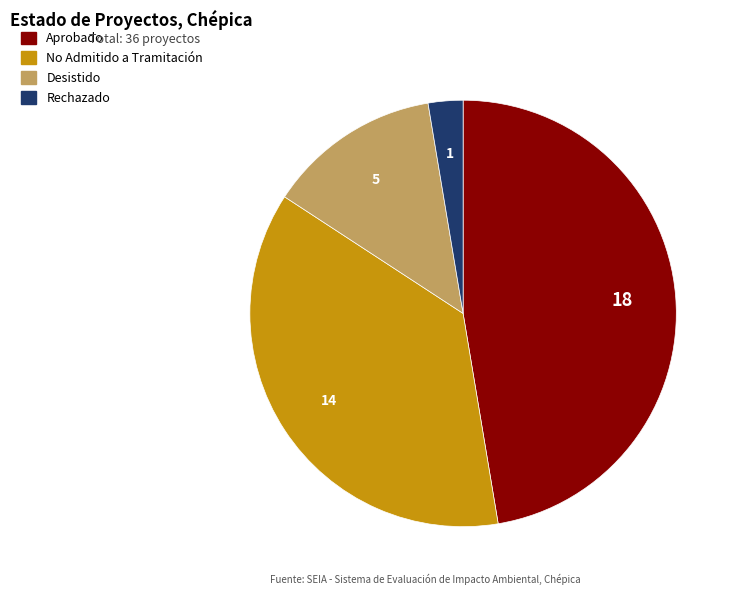

How many segments does this pie chart have?

4